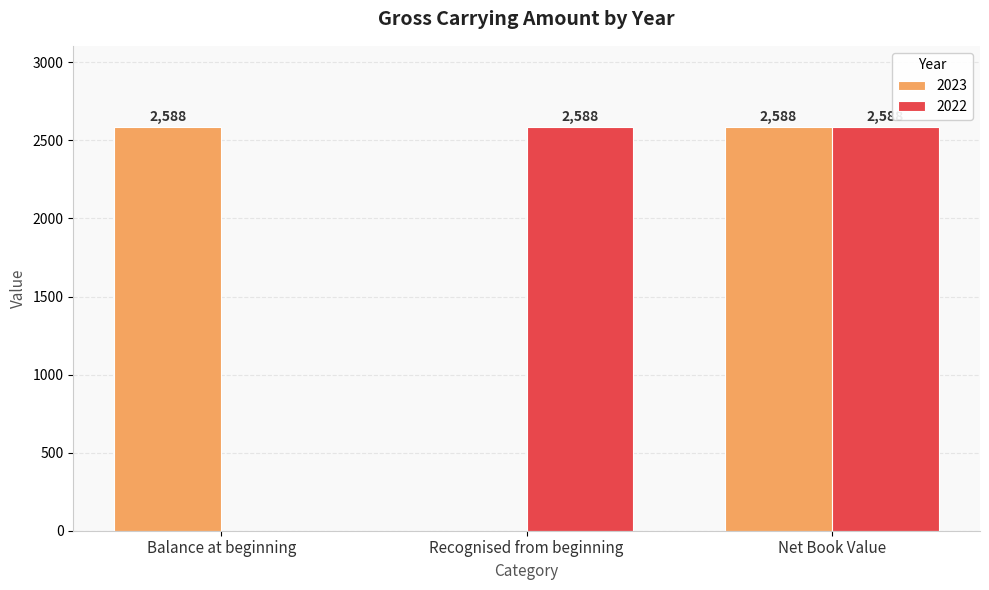

True or false: 2022 has a value of 2588 at Recognised from beginning.

True